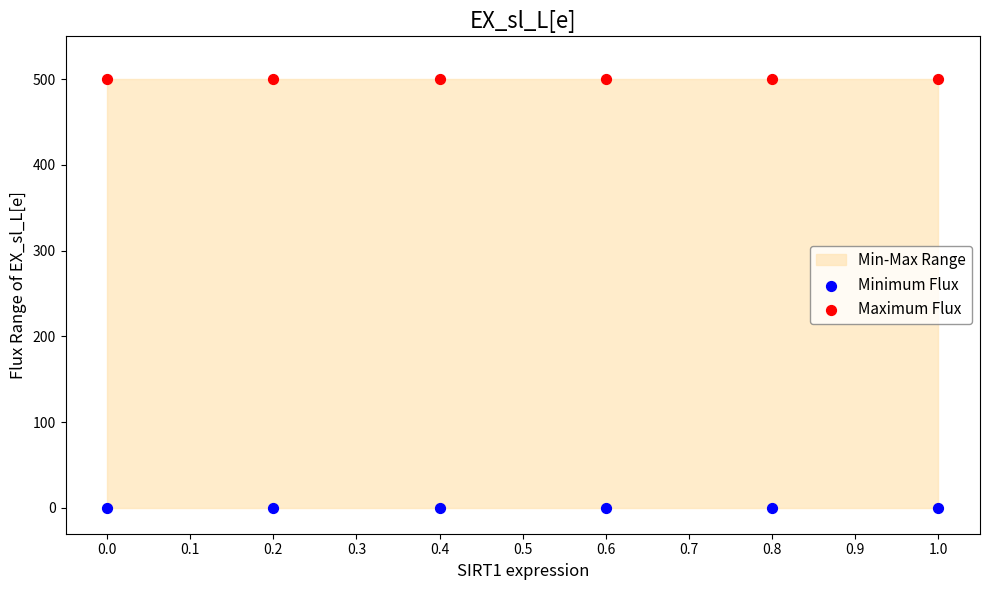

Across all data points, what is the average Y value?

250